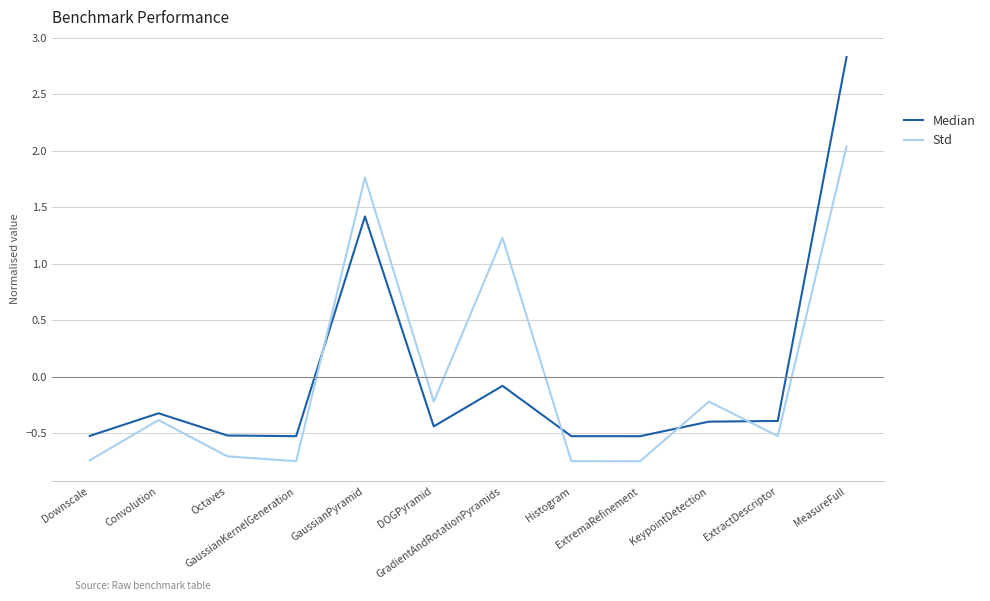

Which series has the largest range (max minus min)?

Median